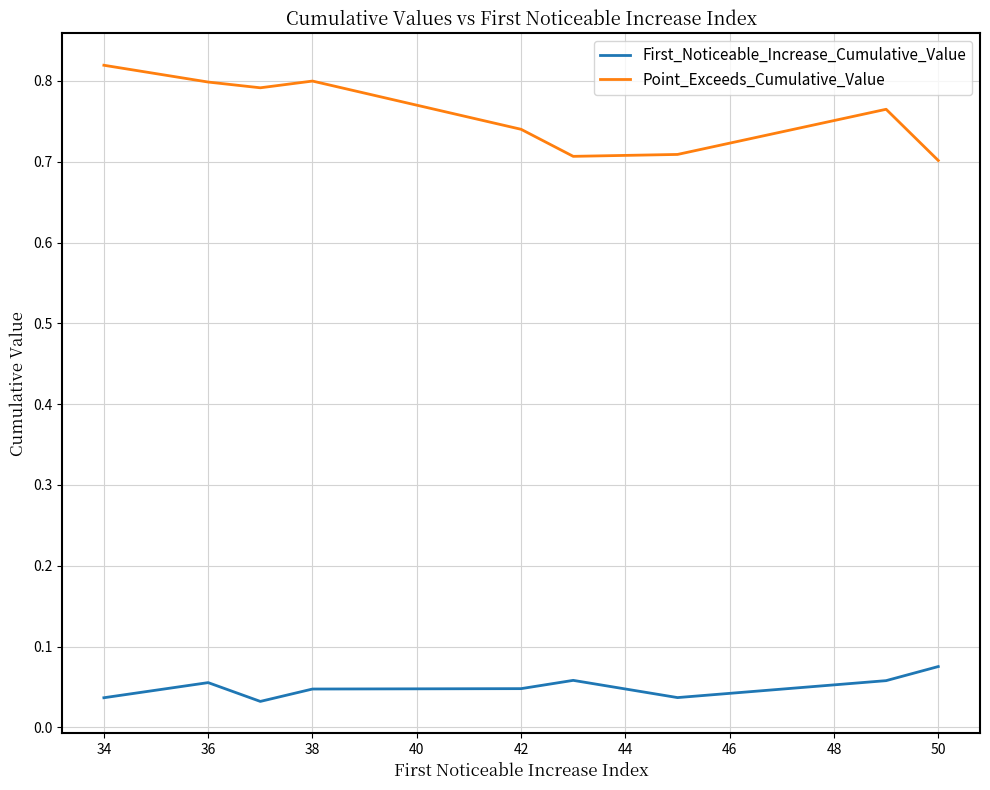

In First_Noticeable_Increase_Cumulative_Value, how many points are lower than both neighbors (excluding endpoints)?

2